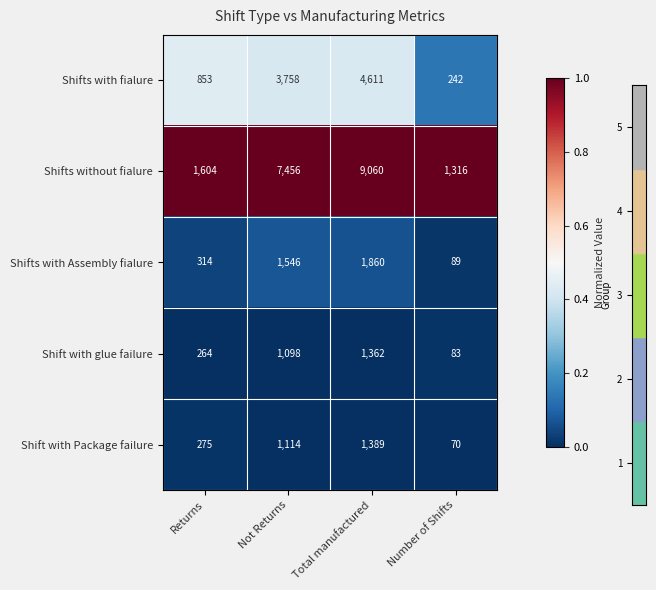

Is it true that Shift with glue failure equals 640 at Total manufactured?

False